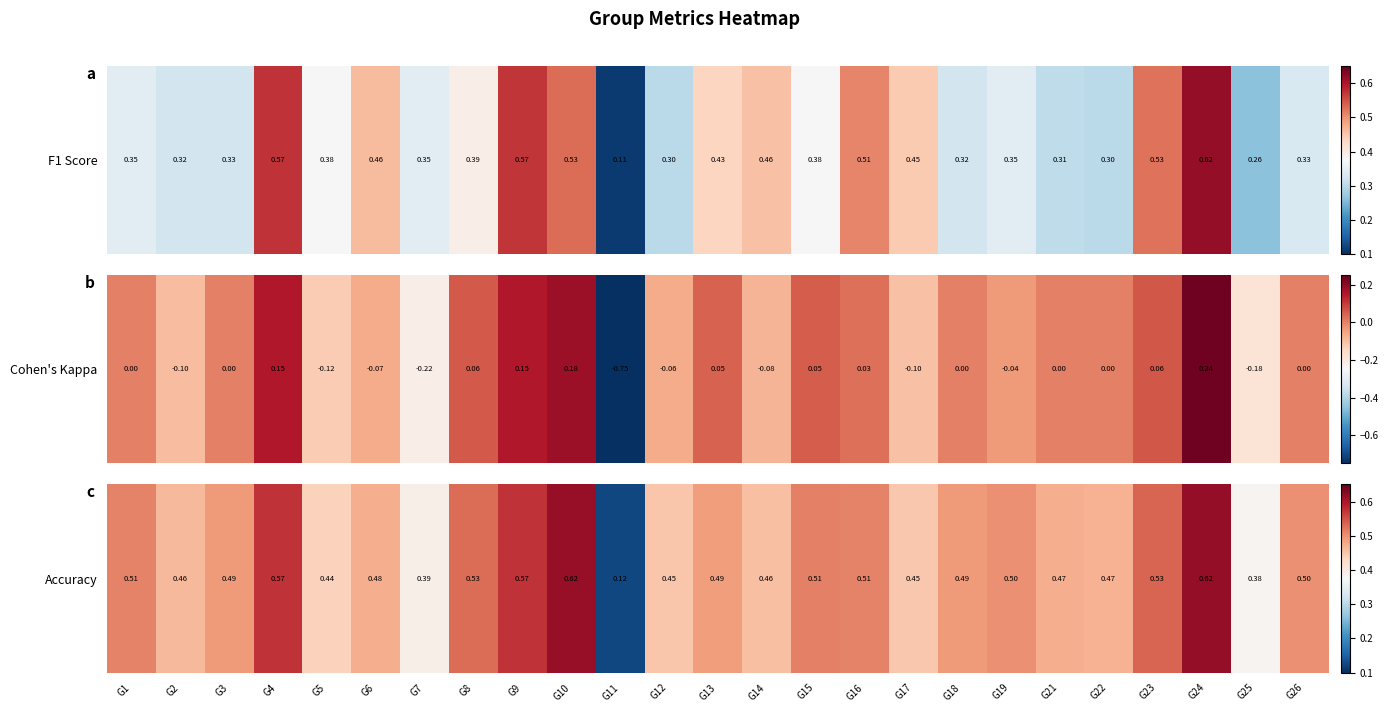

The value at G6 is 0.3. True or false?

False